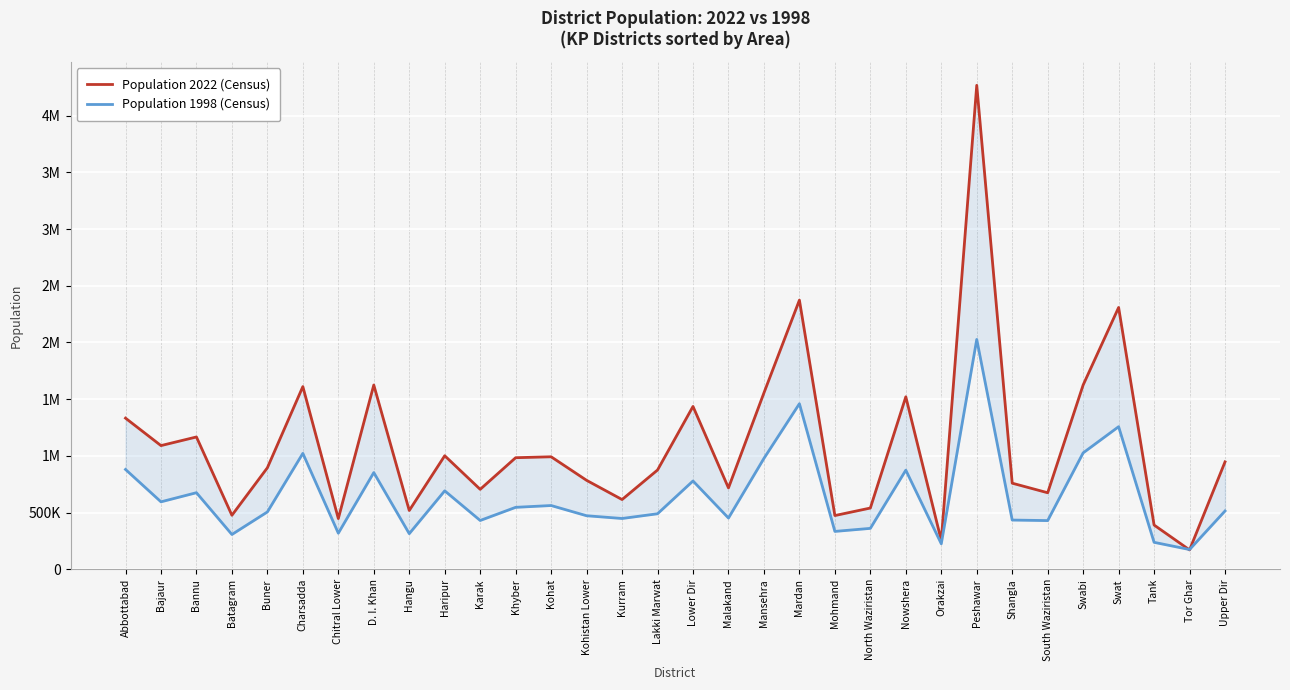

The Population 1998 (Census) series shows 562644 at Kohat. True or false?

True